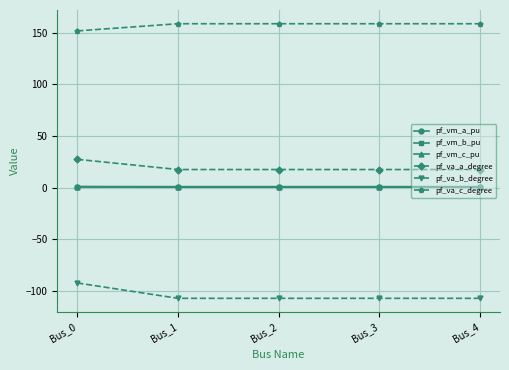

True or false: pf_va_a_degree has more than 2 interior local peaks.

False